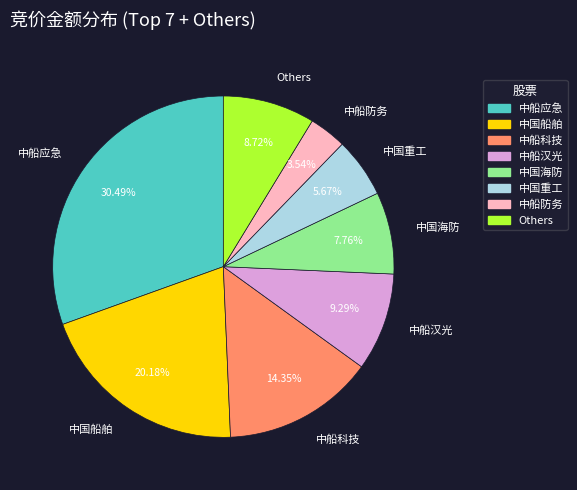

Do 中国重工 and 中船防务 together represent more than half of the pie?

No